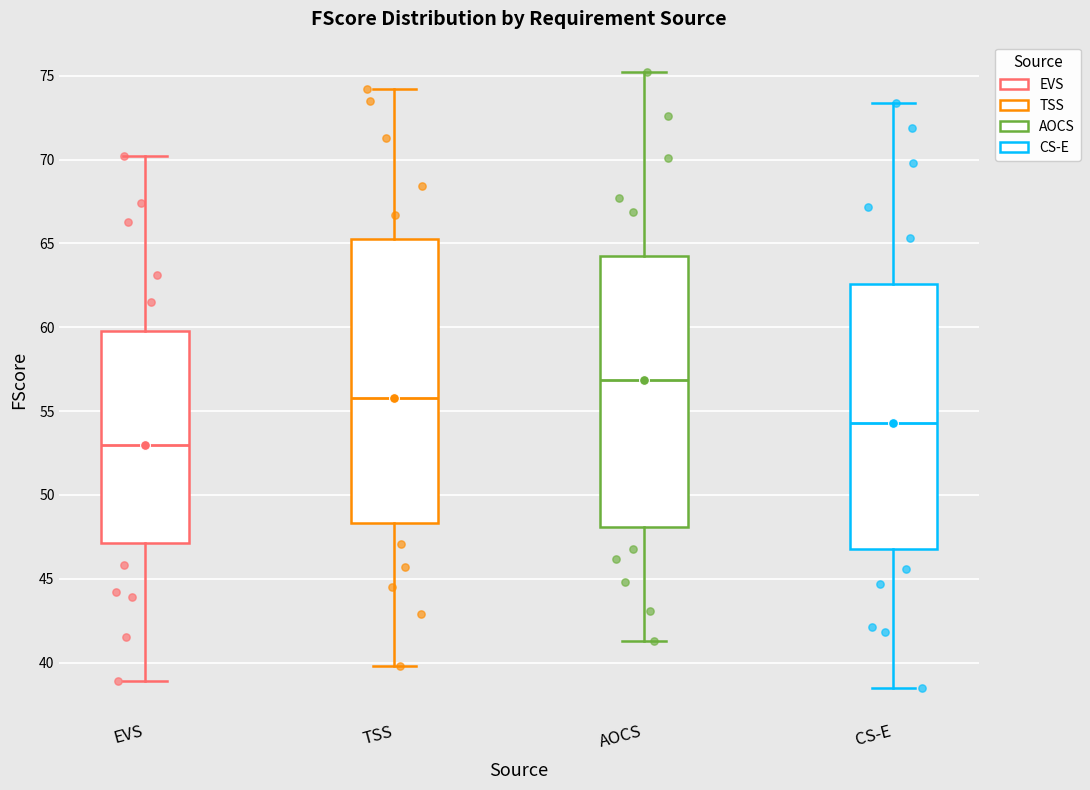

Comparing the boxes themselves (not the whiskers), which one is the tallest?

TSS